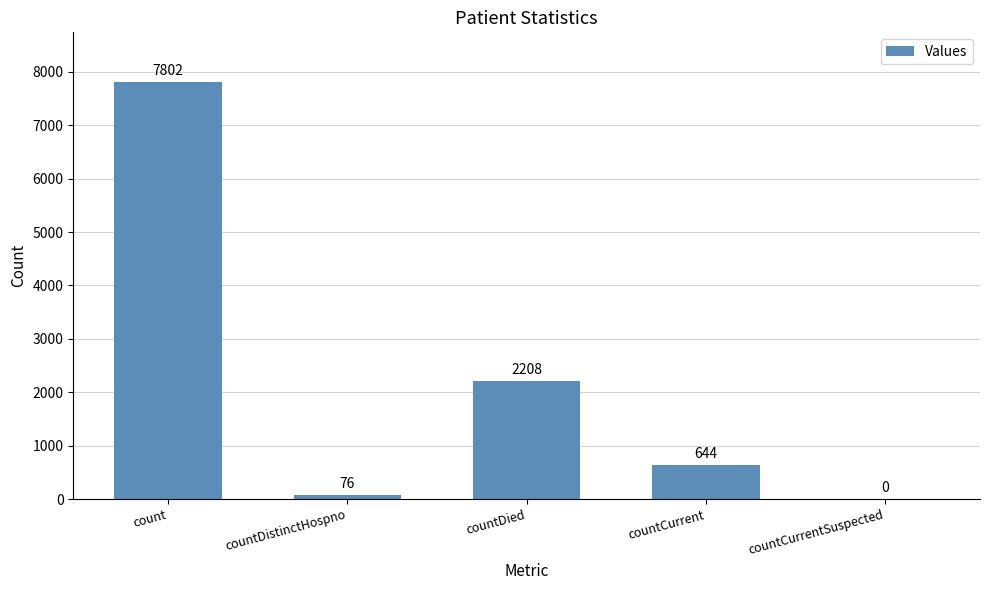

What is the maximum value shown in the chart?

7802